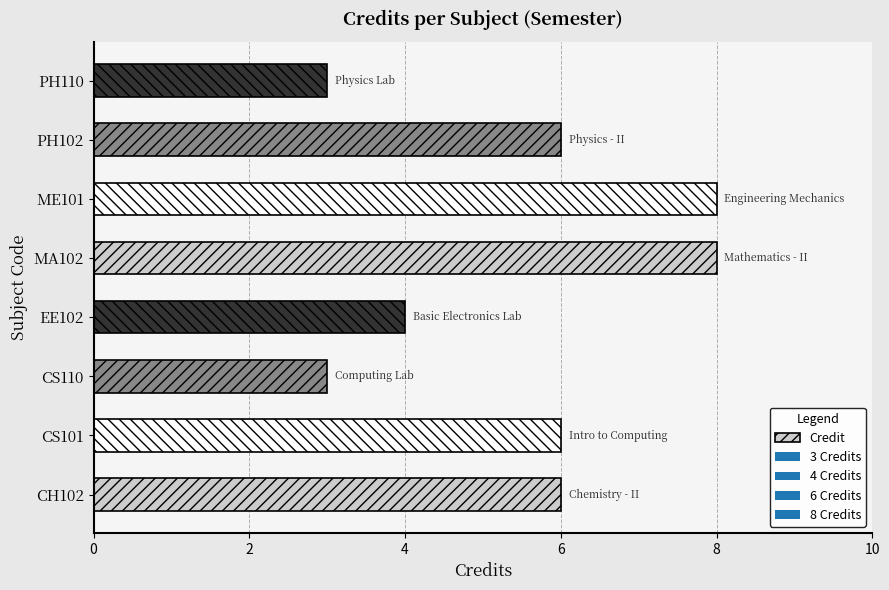

Count the number of data series in this chart.

1